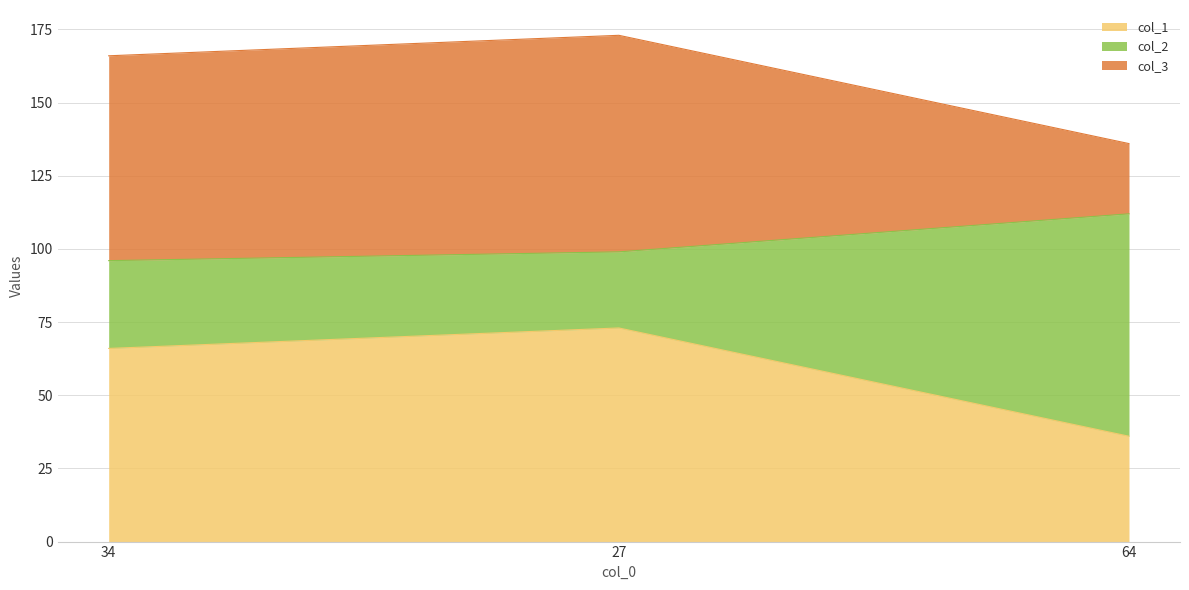

At which label is col_1 closest to 54?

34